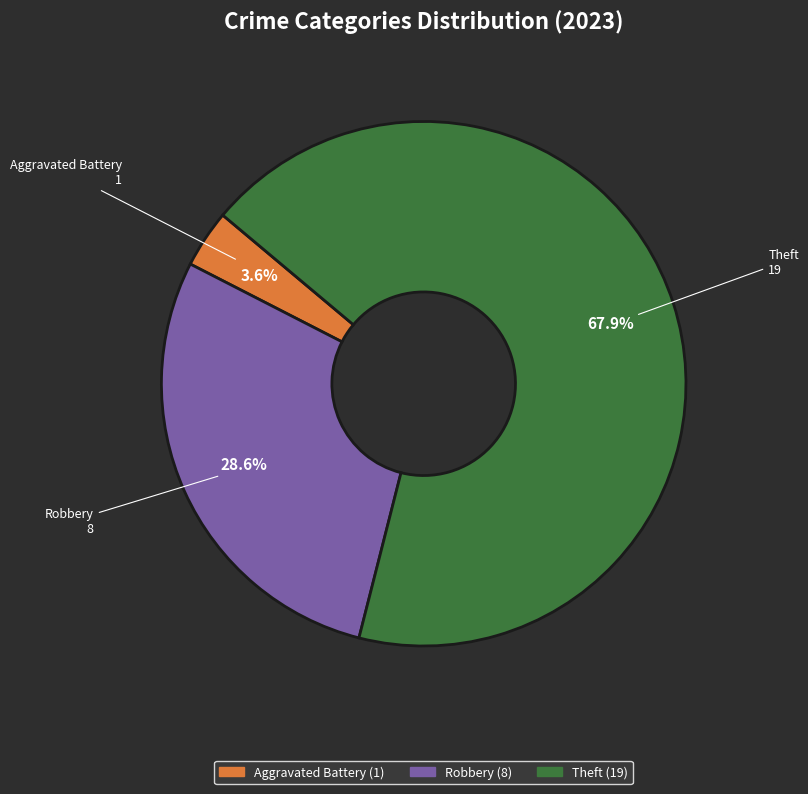

Is there any slice that represents more than half of the pie?

Yes